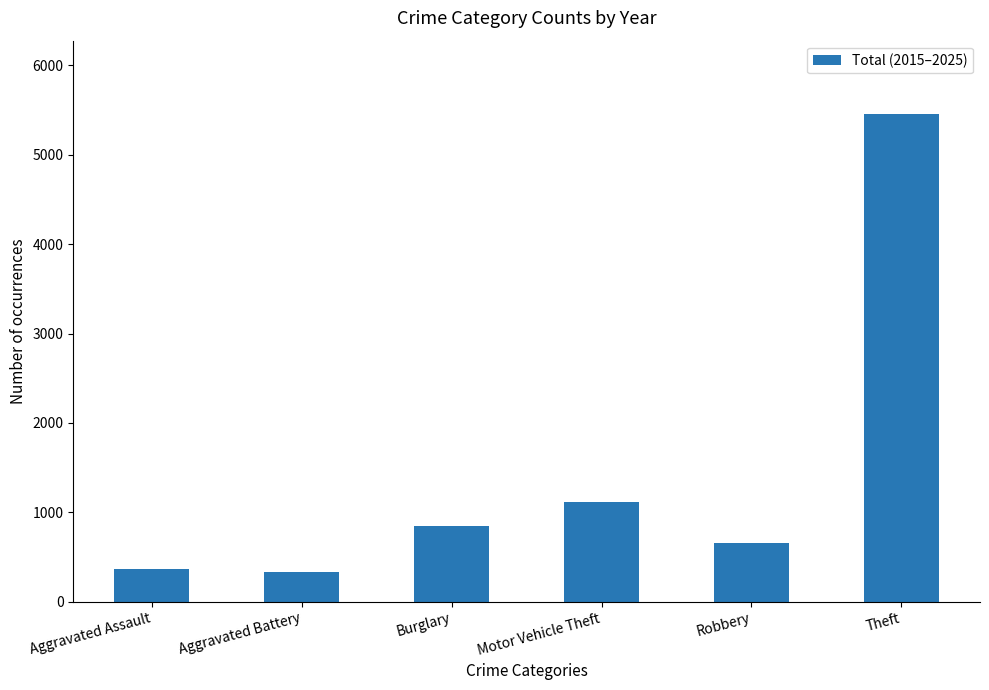

Reading right to left, list all the values displayed in this chart.

Theft=5459	Robbery=653	Motor Vehicle Theft=1111	Burglary=851	Aggravated Battery=329	Aggravated Assault=364